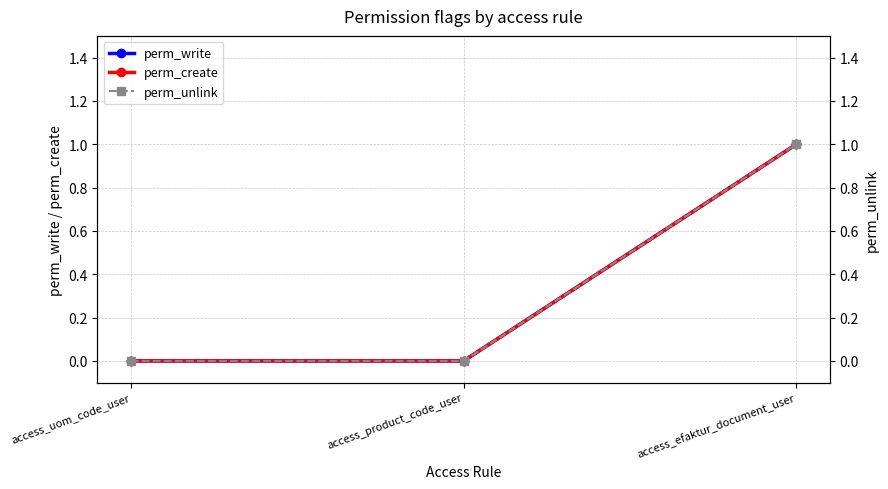

Does the chart have visible grid lines?

Yes